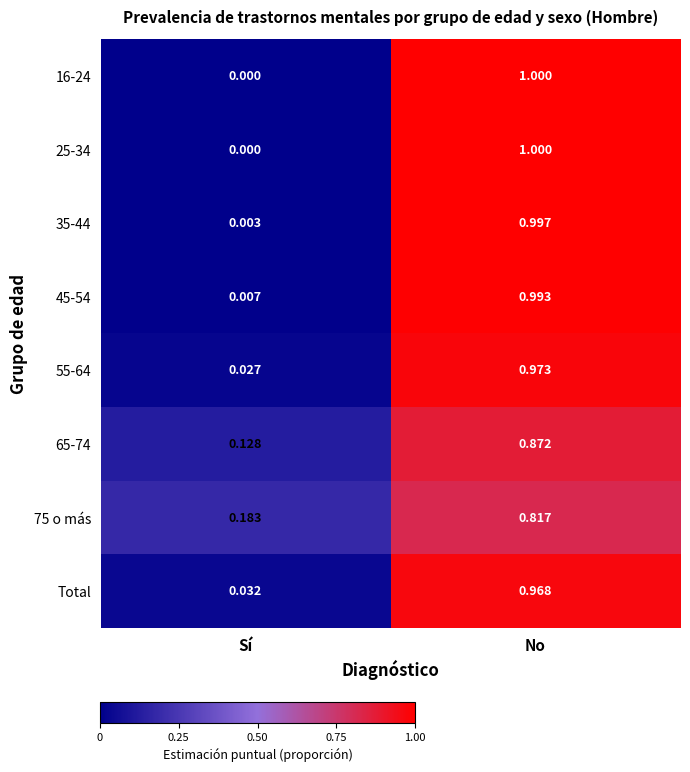

Count the number of data series in this chart.

8